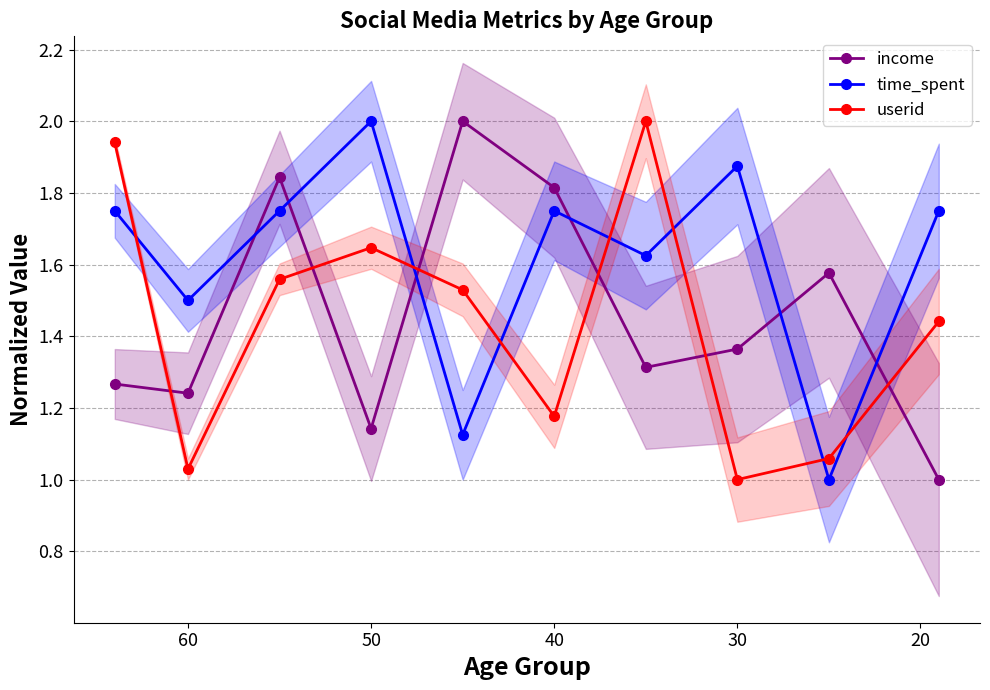

What is the difference between the second highest and minimum values in the income series?

0.8